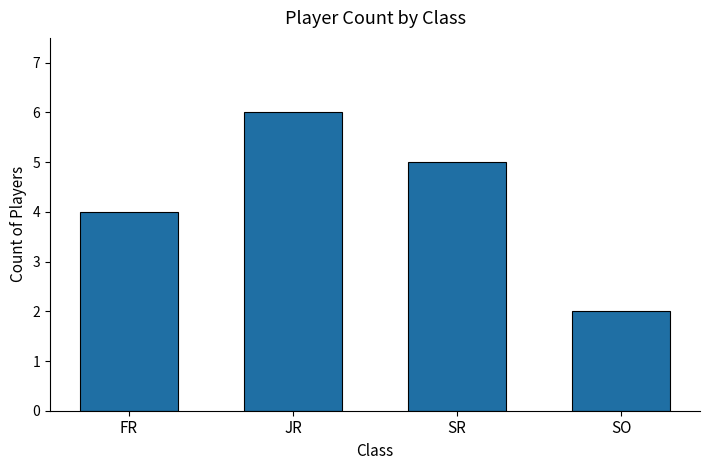

Is it true that the value at SR is 5?

True